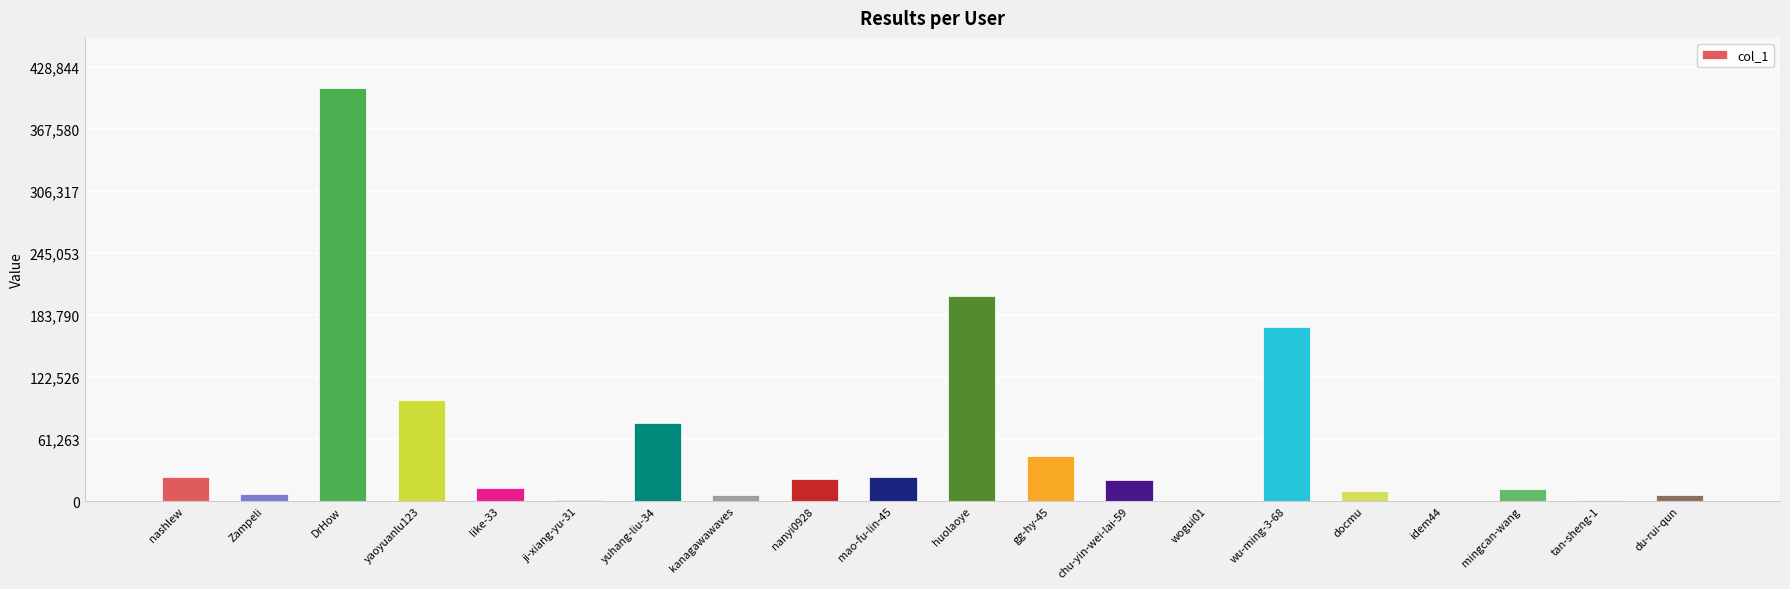

What is the sum of all values?

1148187